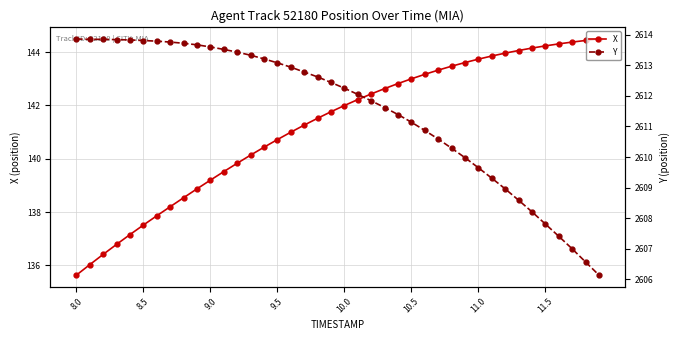

What is the greatest value displayed?

2613.9